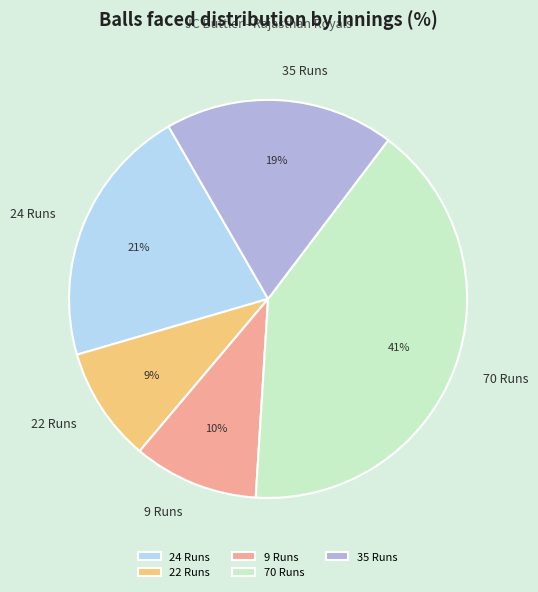

What is the ratio of the value at 70 Runs to the value at 35 Runs?

2.2